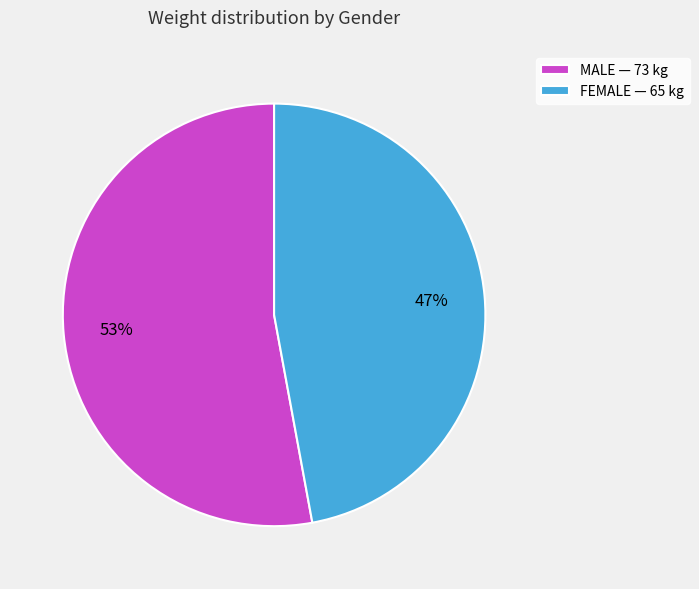

Is the sum of FEMALE — 65 kg and MALE — 73 kg greater than half?

Yes